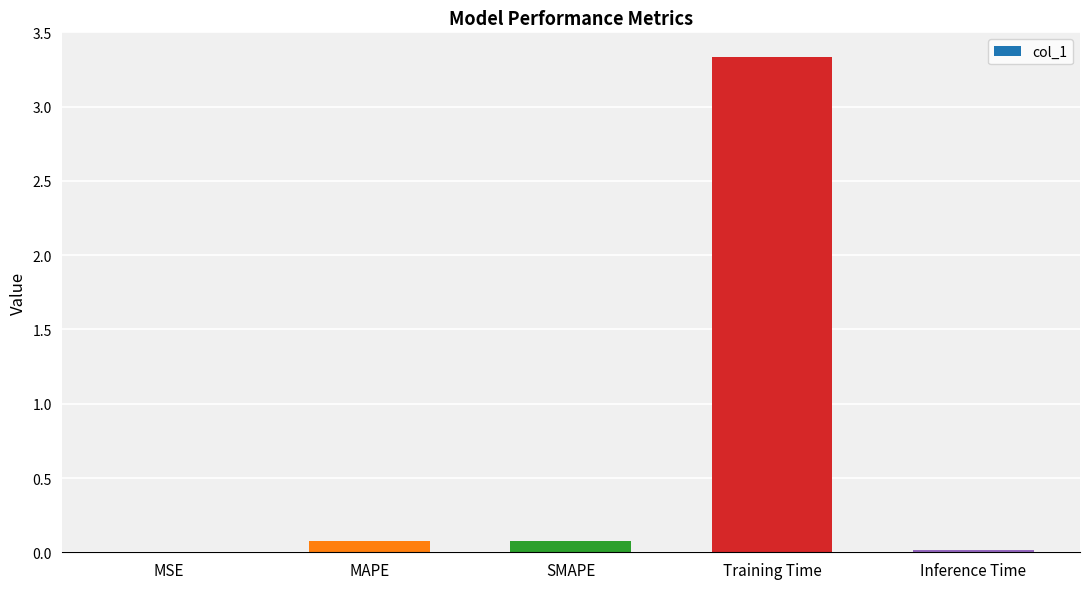

Which label corresponds to the largest value in the chart?

Training Time